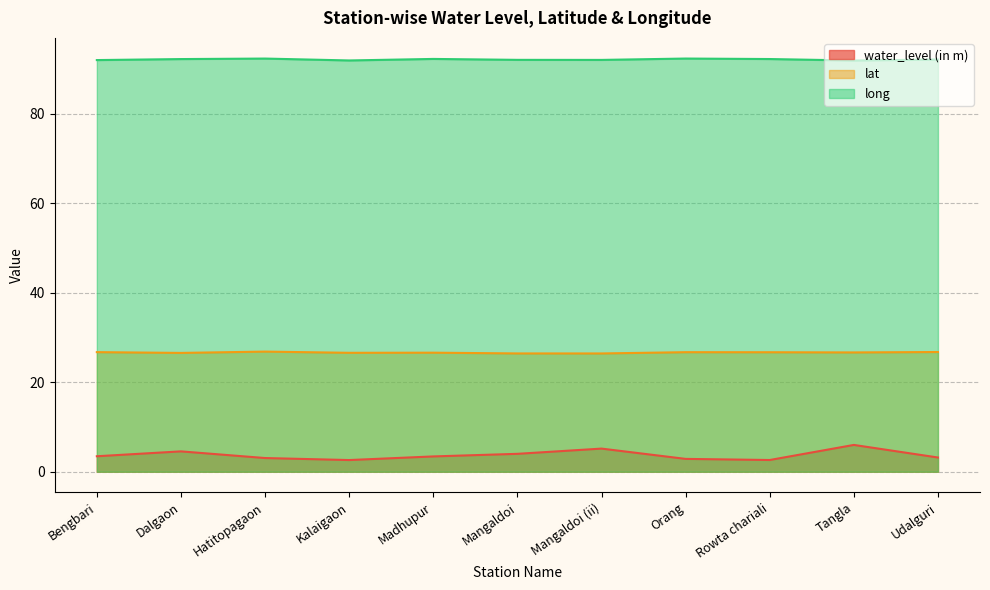

At which category does long reach its first local peak?

Hatitopagaon